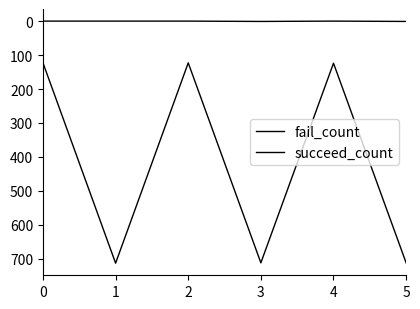

Where is the first local minimum for succeed_count?

2